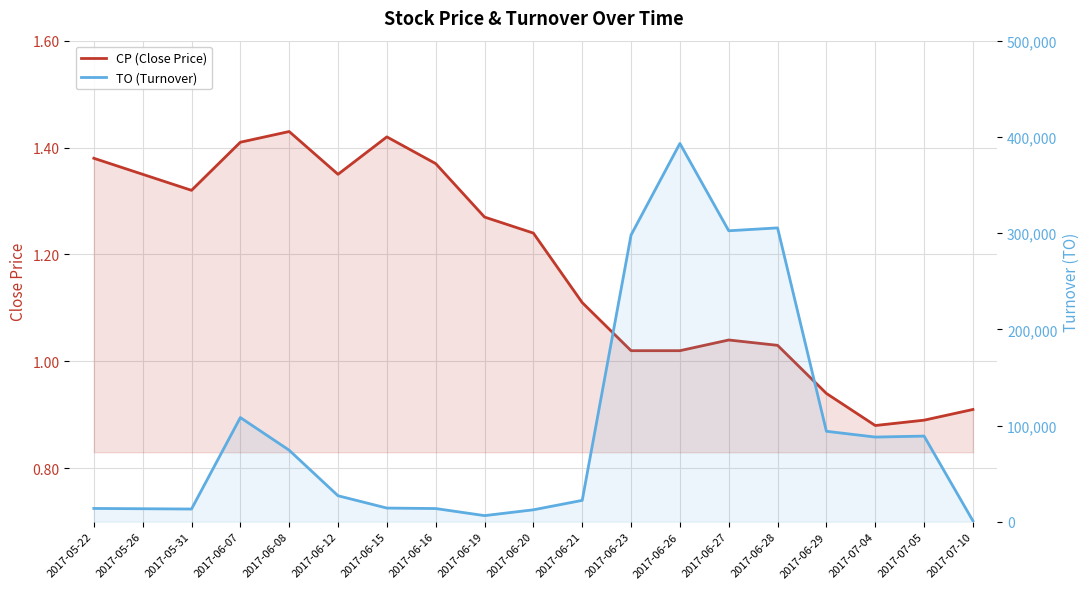

Reading right to left, transcribe all the data shown in this chart.

CP (Close Price): 0.9	0.9	0.9	0.9	1.0	1.0	1.0	1.0	1.1	1.2	1.3	1.4	1.4	1.4	1.4	1.4	1.3	1.4	1.4
TO (Turnover): 910.0	89000.0	88000.0	94000.0	305400.0	302410.0	393170.0	298000.0	22200.0	12400.0	6350.0	13700.0	14200.0	27000.0	74330.0	108280.0	13200.0	13500.0	13800.0